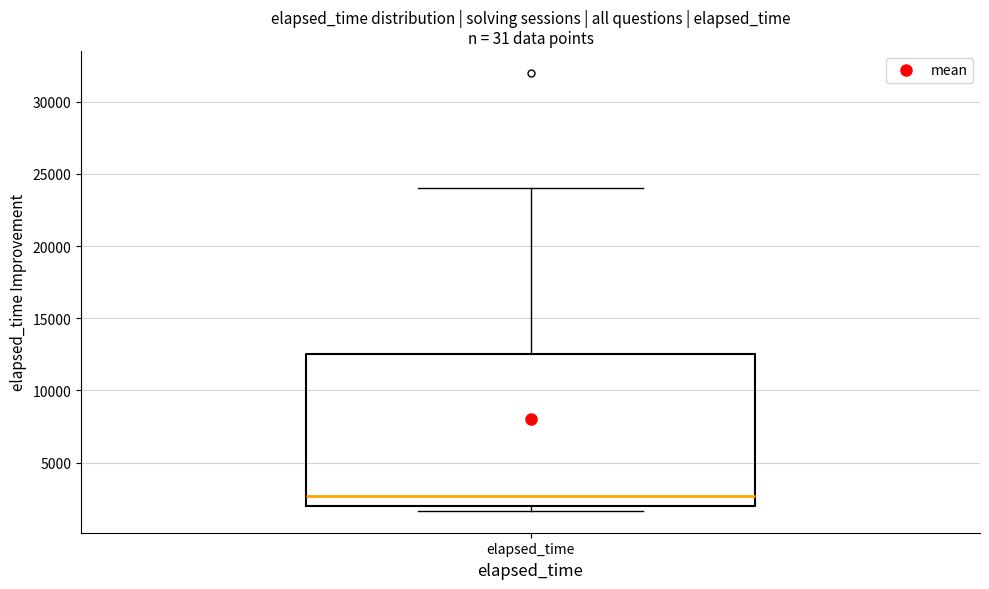

Read this box plot against the y-axis: the position of the median line, the range covered by the box, and the ends of both whiskers. The values are not printed on the chart, so give them approximately, as read against the axis.

median 2500, box 2000 to 12500, whiskers 1500 to 24000